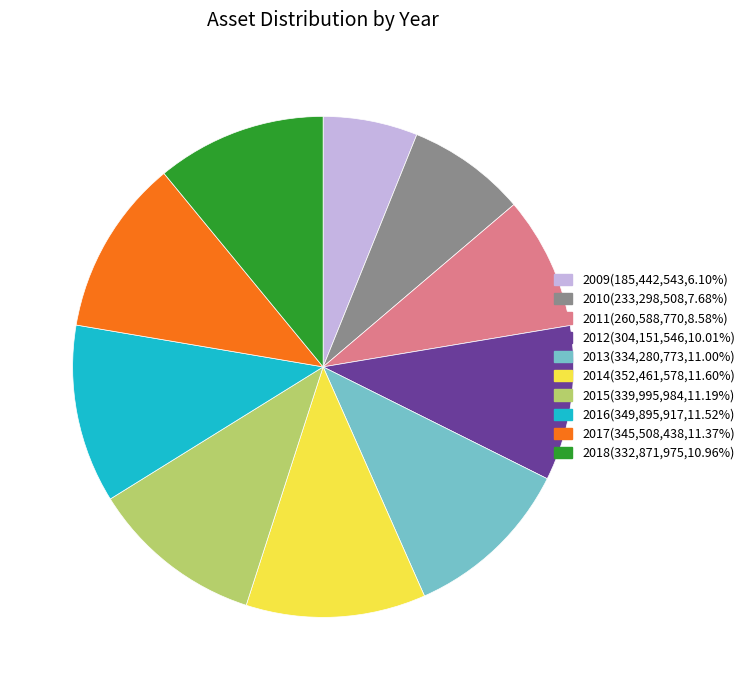

How many slices are in this pie chart?

10